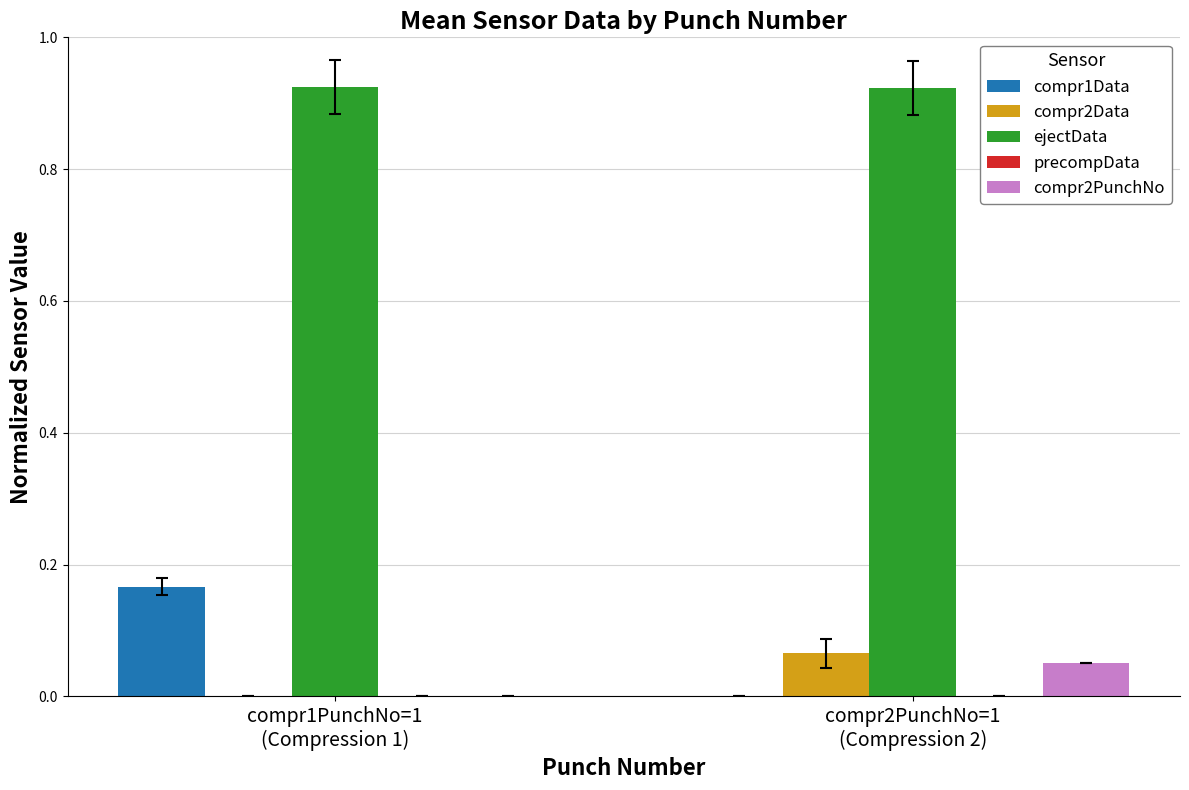

Which series has the largest total across all categories?

ejectData